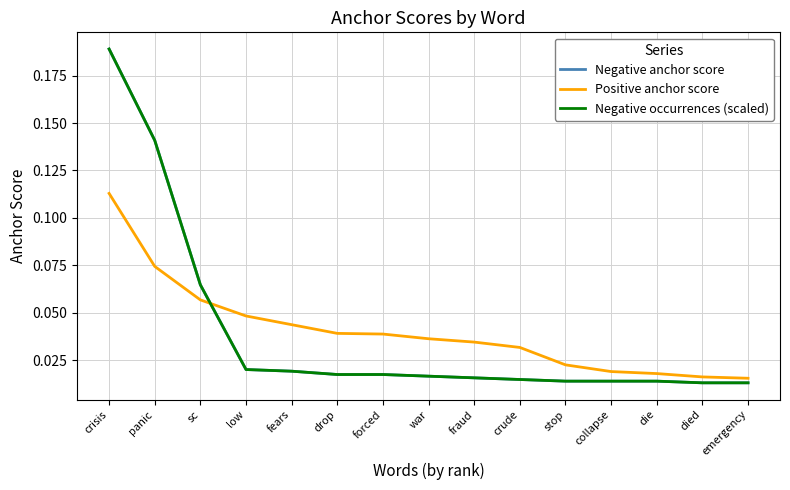

Does the chart have visible grid lines?

Yes